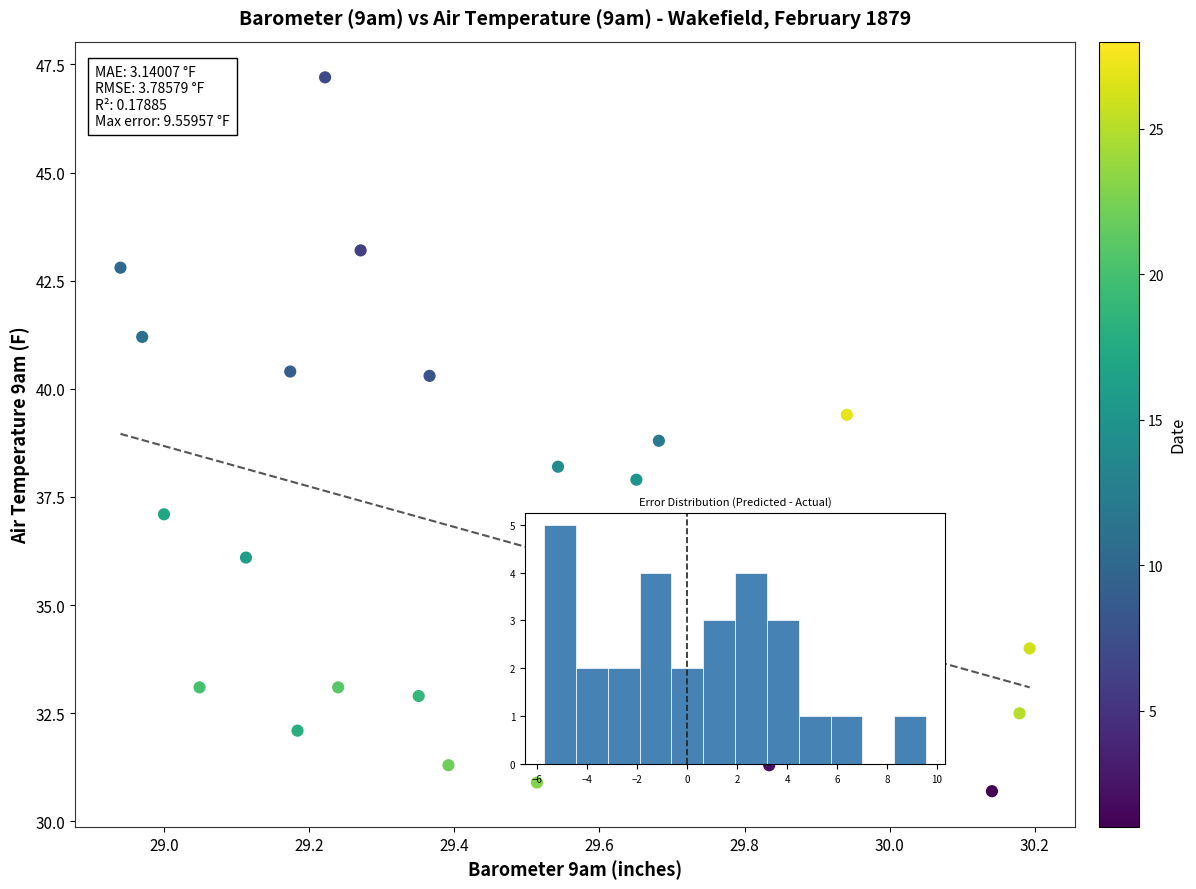

What is the range of Y values (max minus min)?

16.5